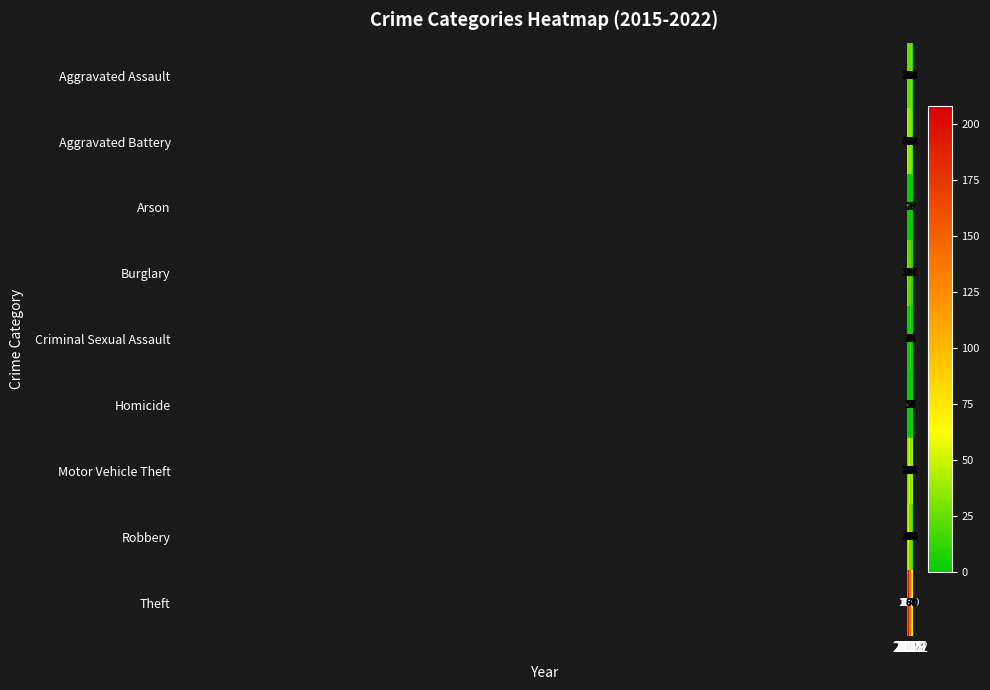

What is the difference between the second highest and minimum values in the Criminal Sexual Assault series?

7